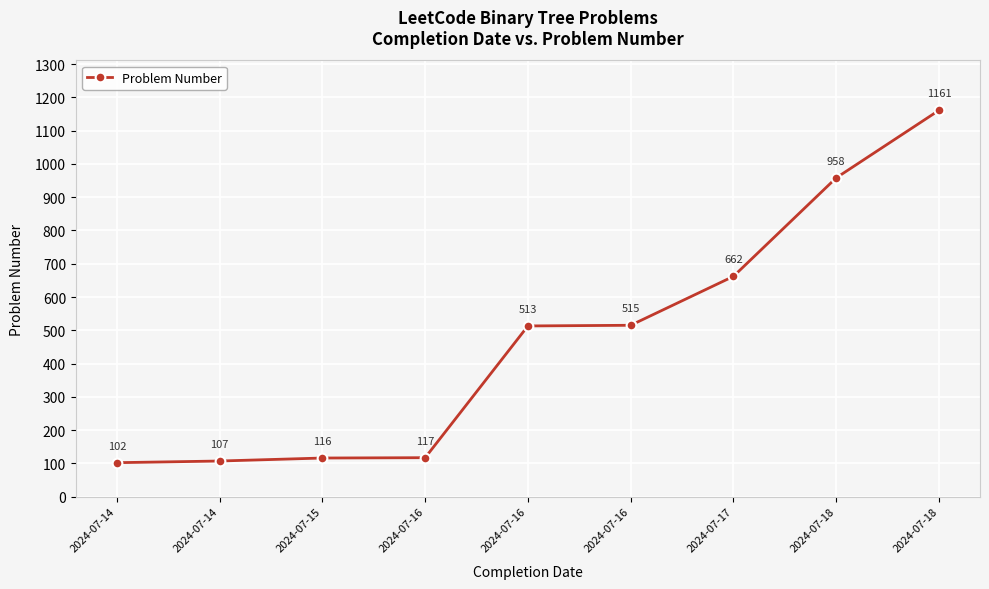

How many data points does each series have?

9